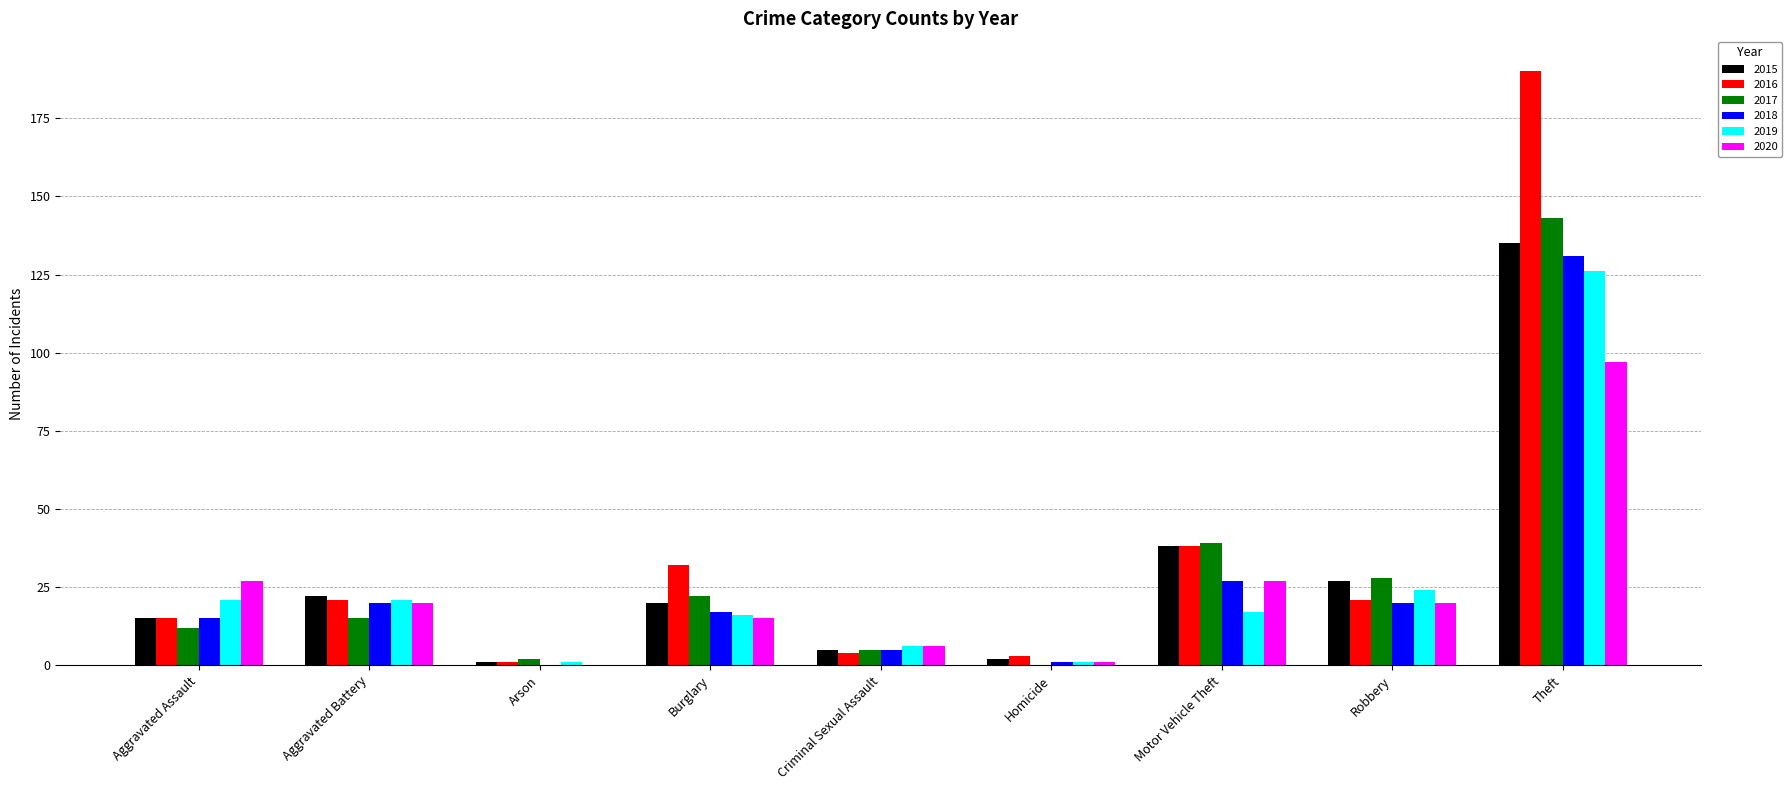

What is the maximum value shown in the chart?

190